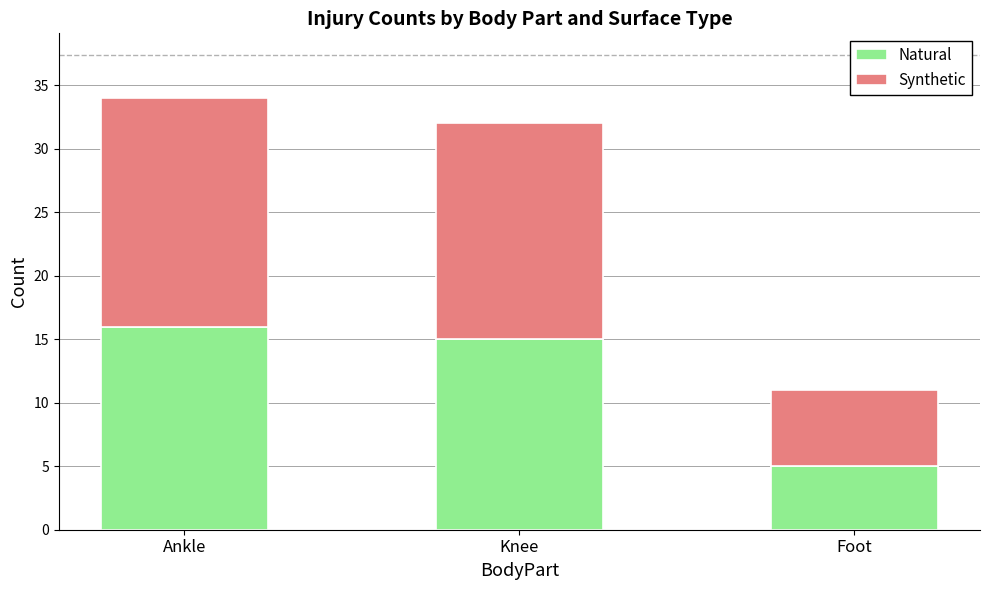

Reading right to left, transcribe the values for Natural.

Foot=5	Knee=15	Ankle=16